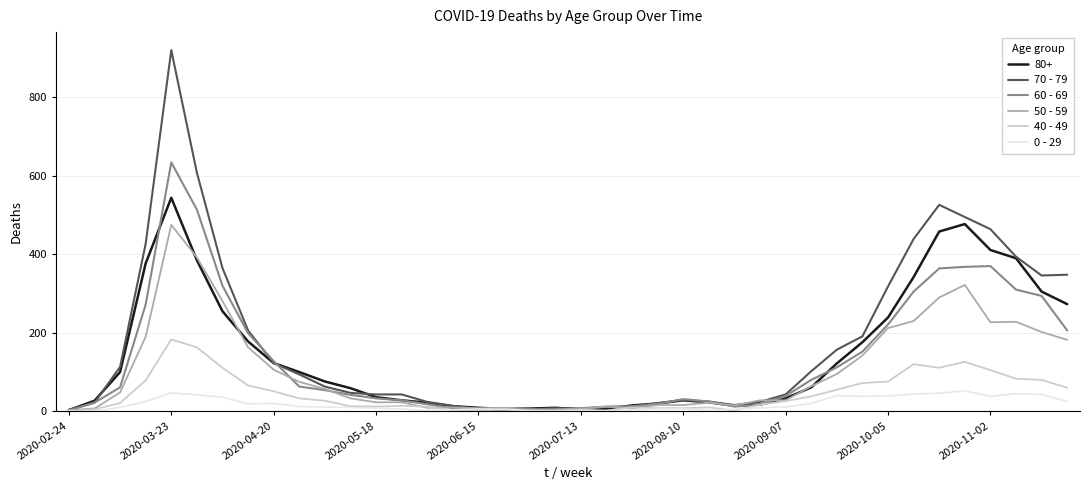

Which series has the largest range (max minus min)?

70 - 79